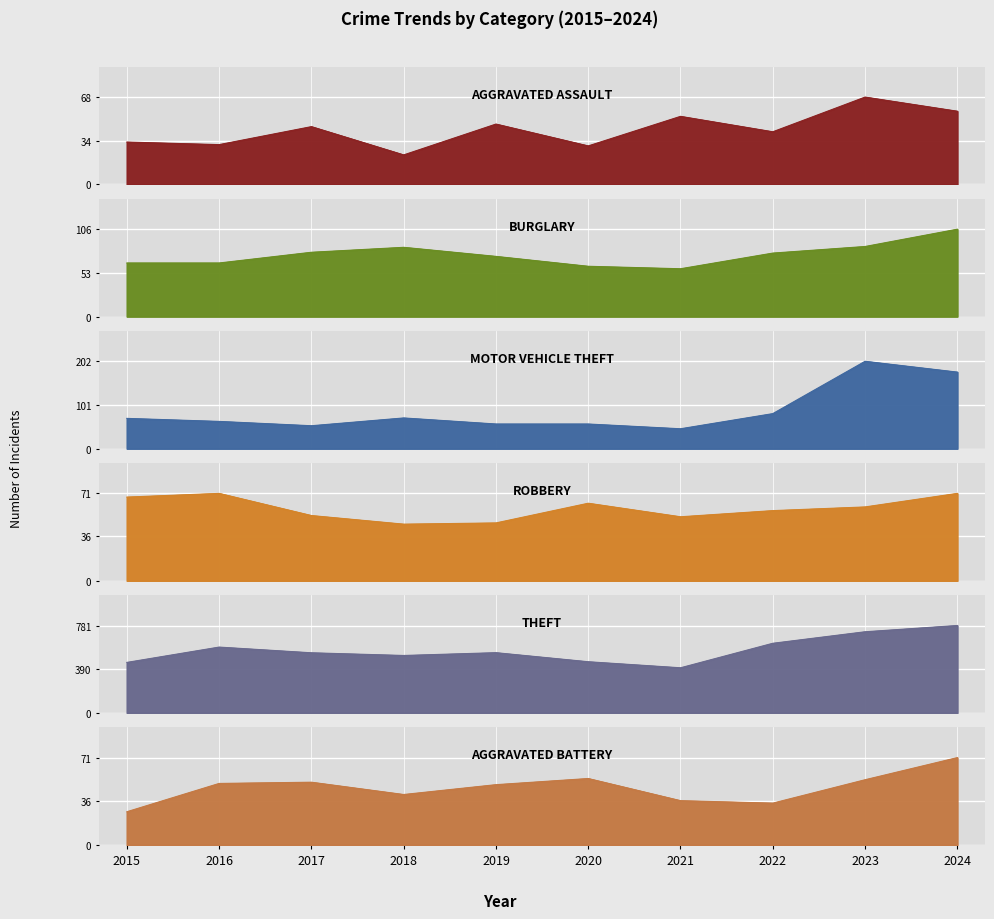

Which series has the largest range (max minus min)?

Theft